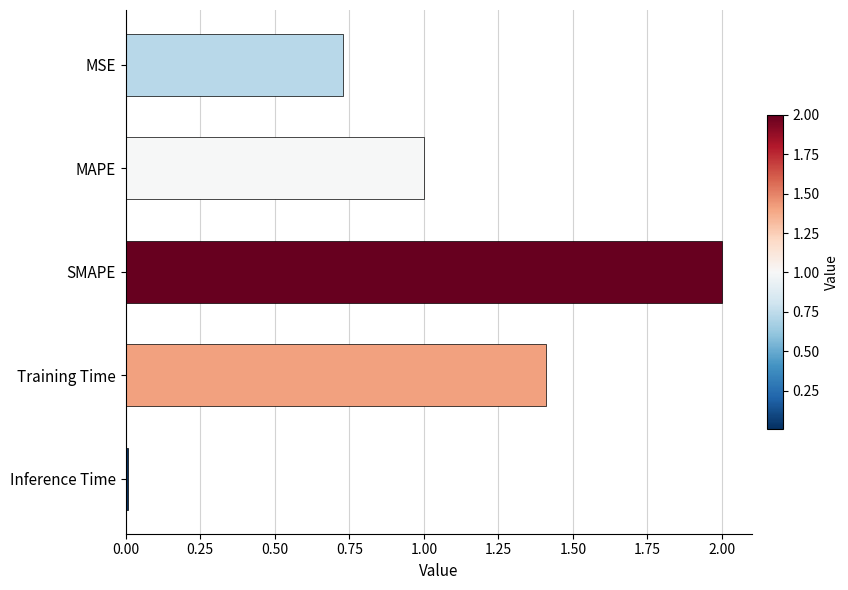

True or false: the data shows 1.1 at SMAPE.

False